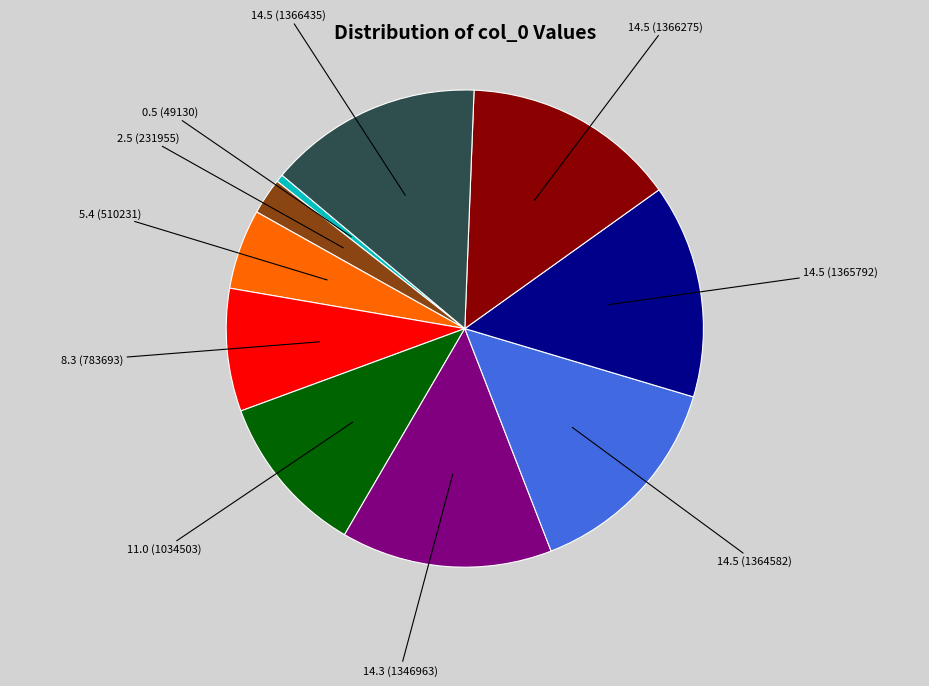

Which slice is the smallest?

0.5 (49130)